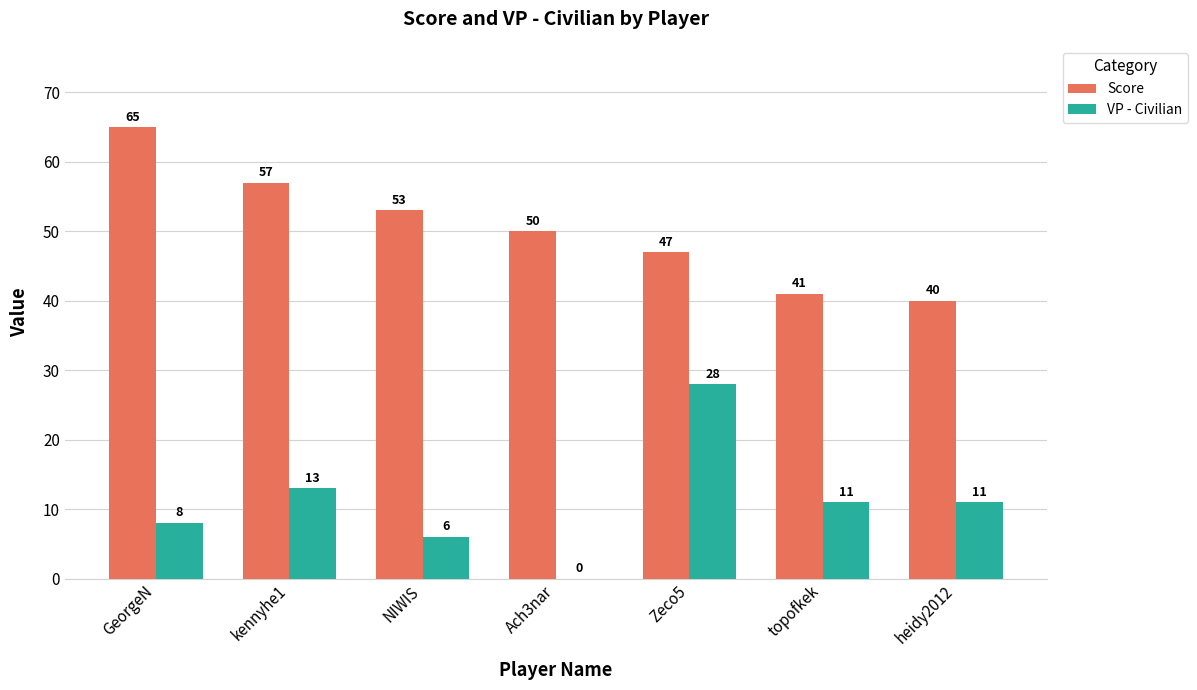

The value of VP - Civilian at topofkek is 18. True or false?

False